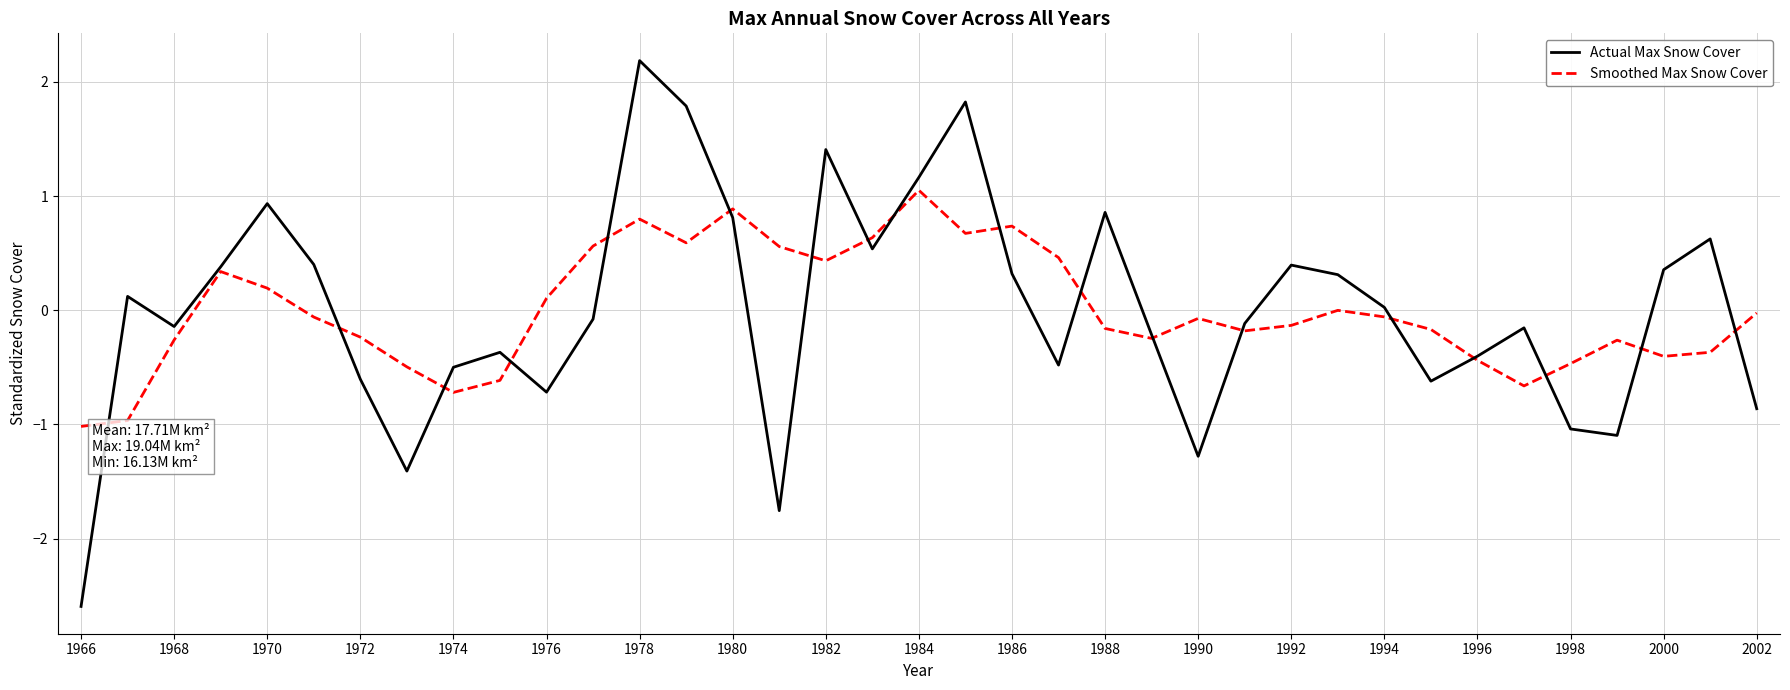

List the series in order of their peak value, lowest first.

Smoothed Max Snow Cover, Actual Max Snow Cover